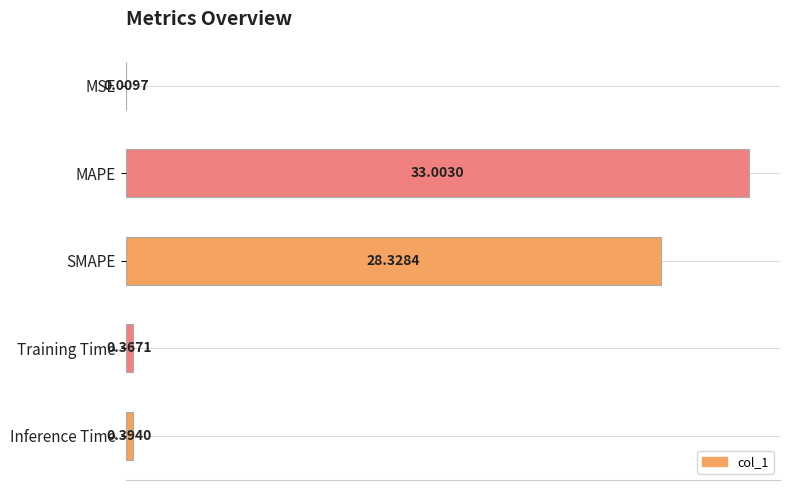

What is the sum of the values at Inference Time and SMAPE?

28.7